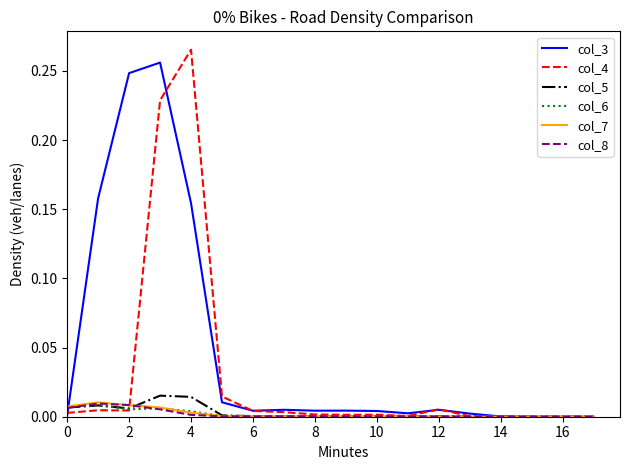

Which series has the largest total across all categories?

col_3